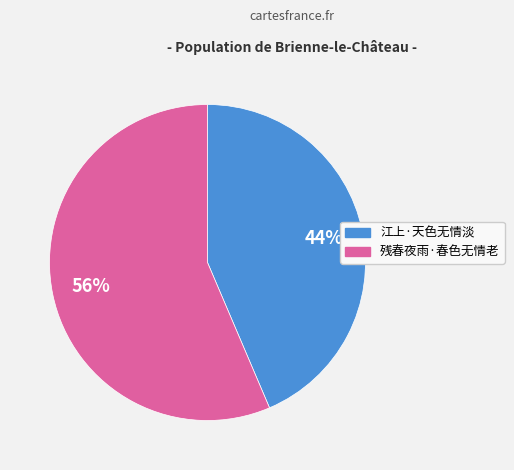

Is 江上·天色无情淡 the majority of the pie?

No